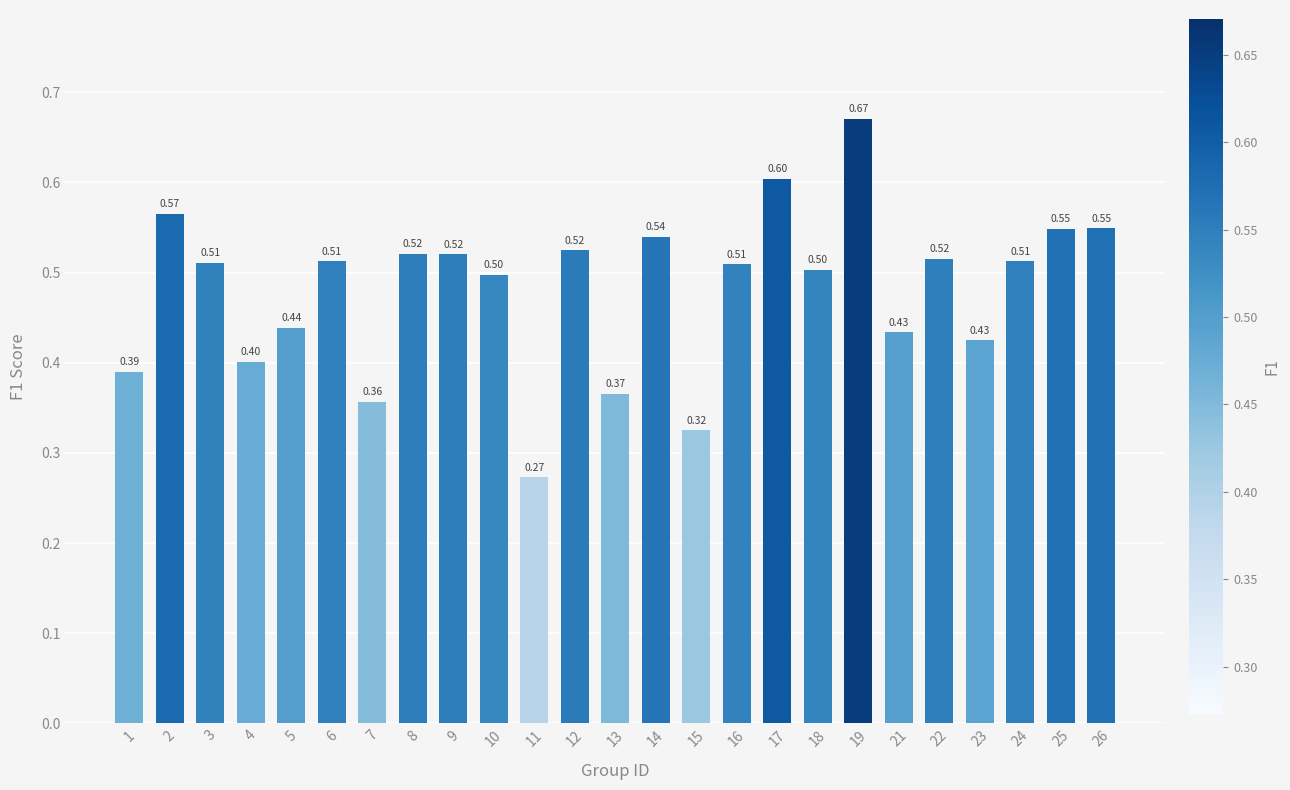

Does the chart contain stacked bars?

No